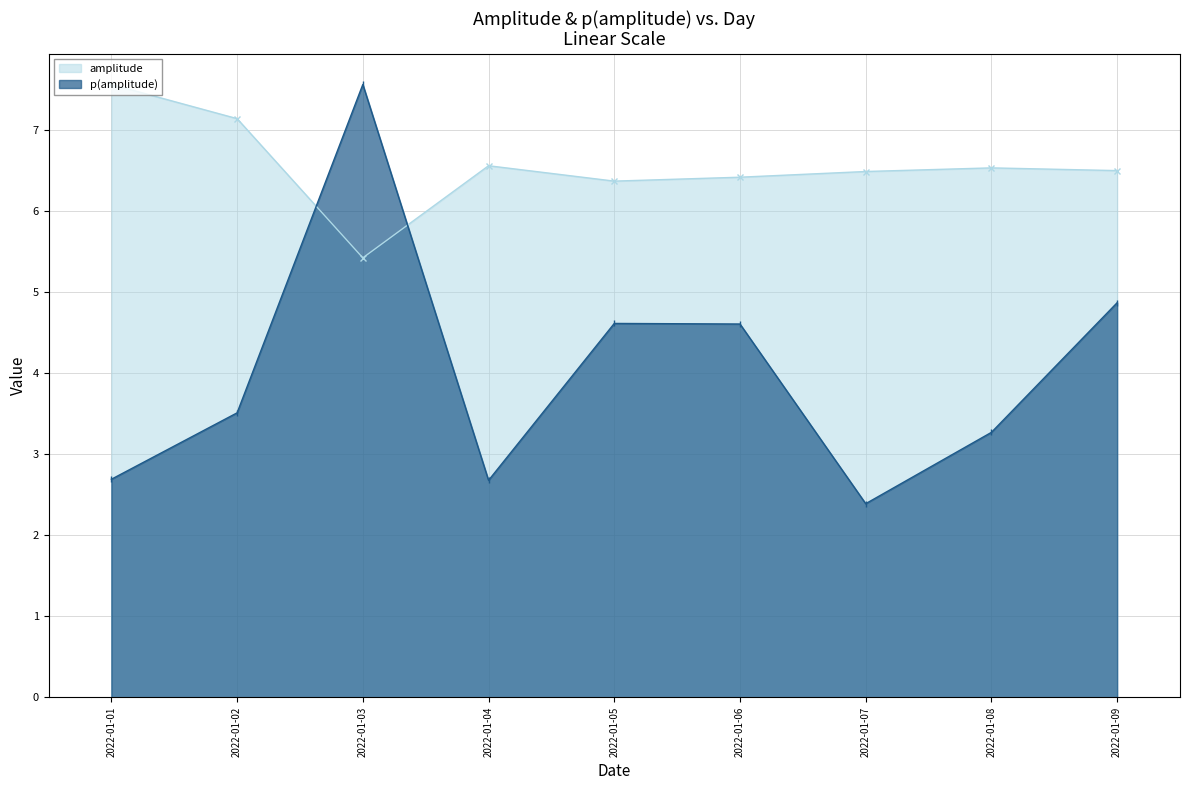

What is the sum of all p(amplitude) values?

36.2